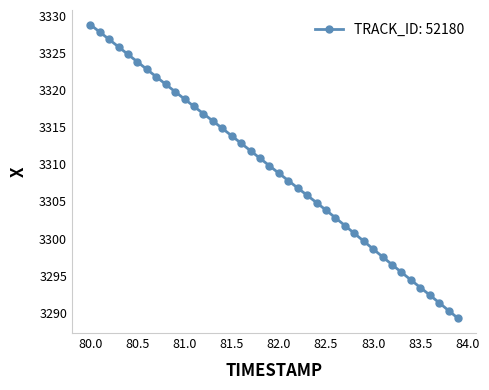

What is the maximum value shown in the chart?

3328.8